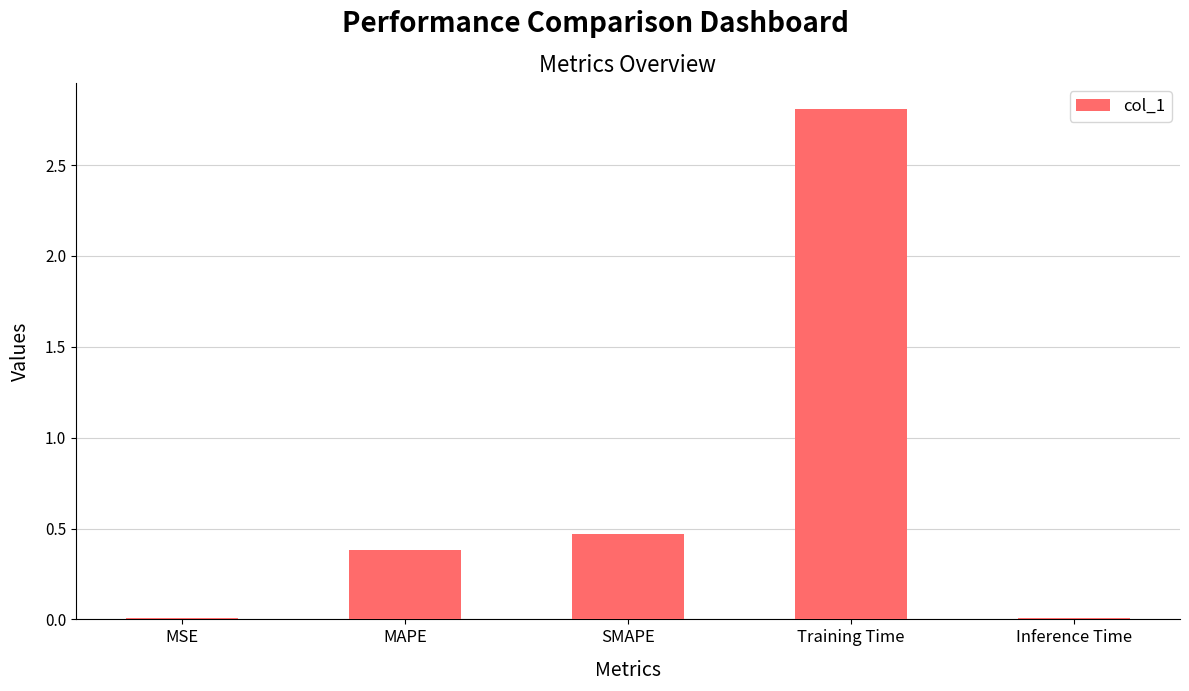

What is the sum of all values?

3.7